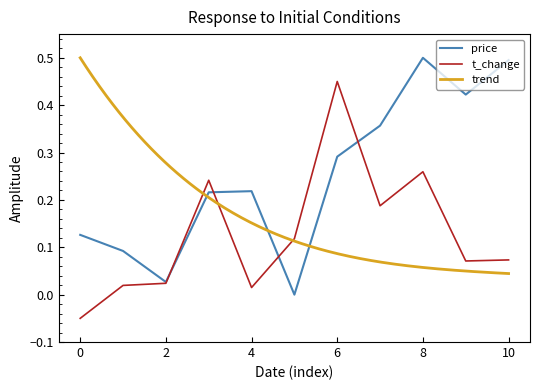

True or false: price has a value of 0.5 at 8.

True